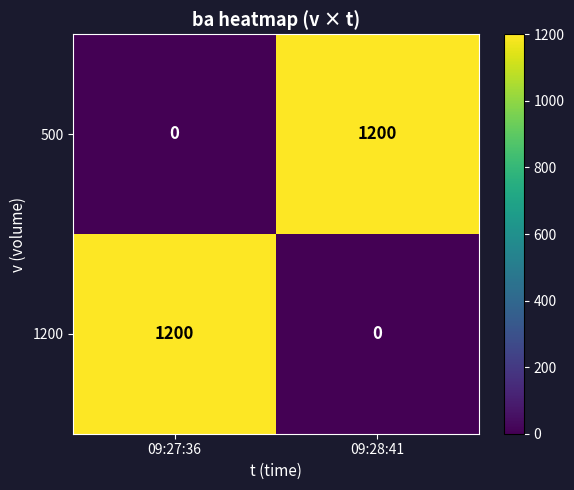

What is the difference between the highest and lowest values at 09:28:41?

1200